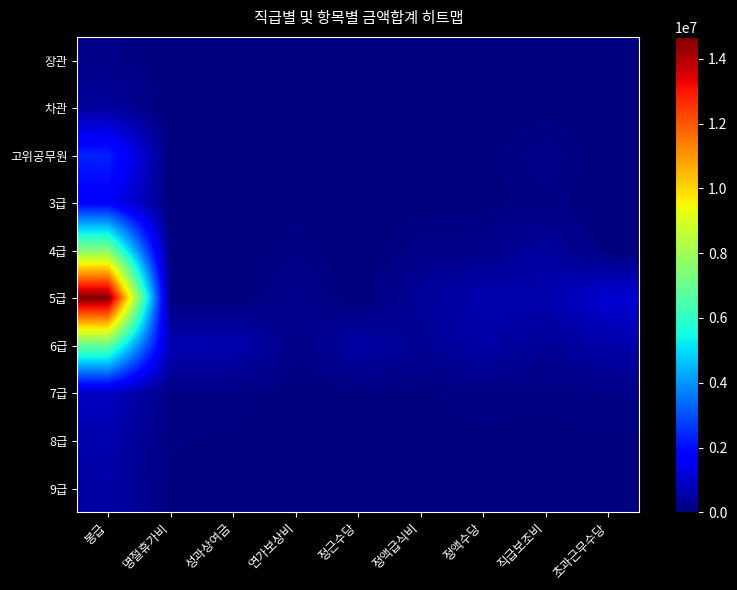

Rank the series by their maximum value, from lowest to highest.

장관, 차관, 9급, 8급, 7급, 3급, 고위공무원, 6급, 4급, 5급